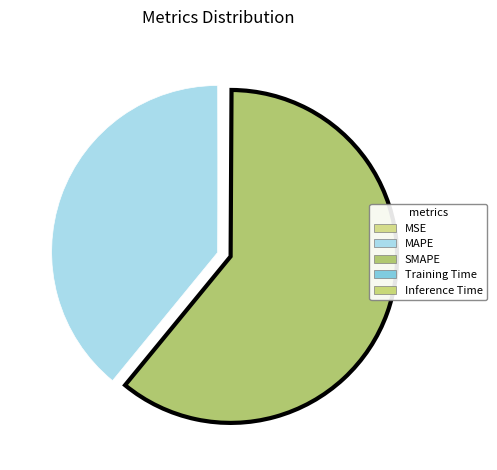

True or false: MSE accounts for 0% of the total.

True